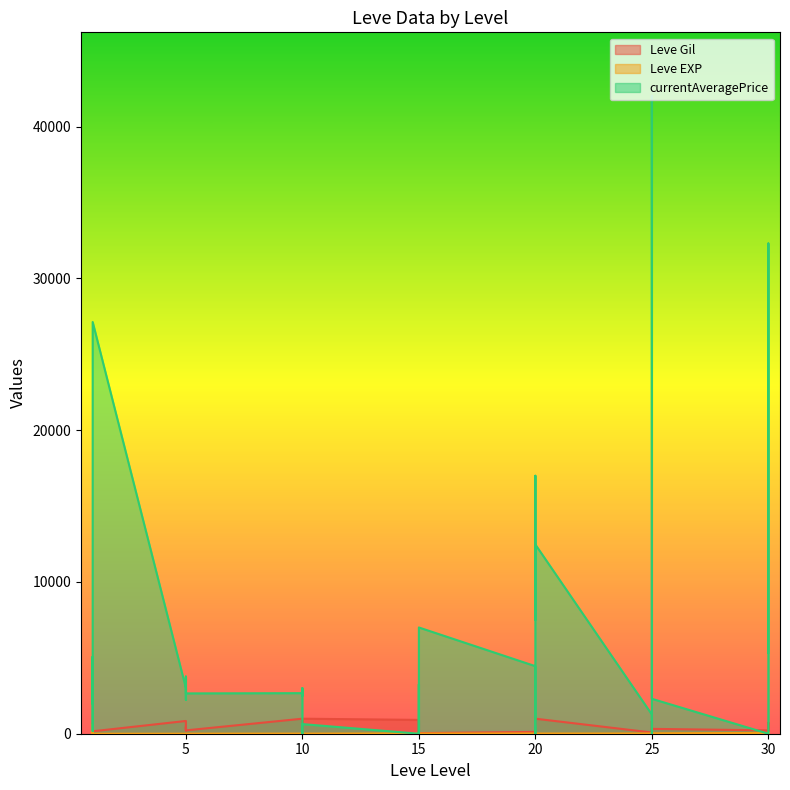

At which category does Leve Gil reach its first local valley?

1